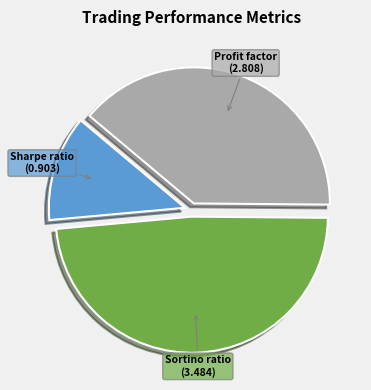

Is there any slice that represents more than half of the pie?

No